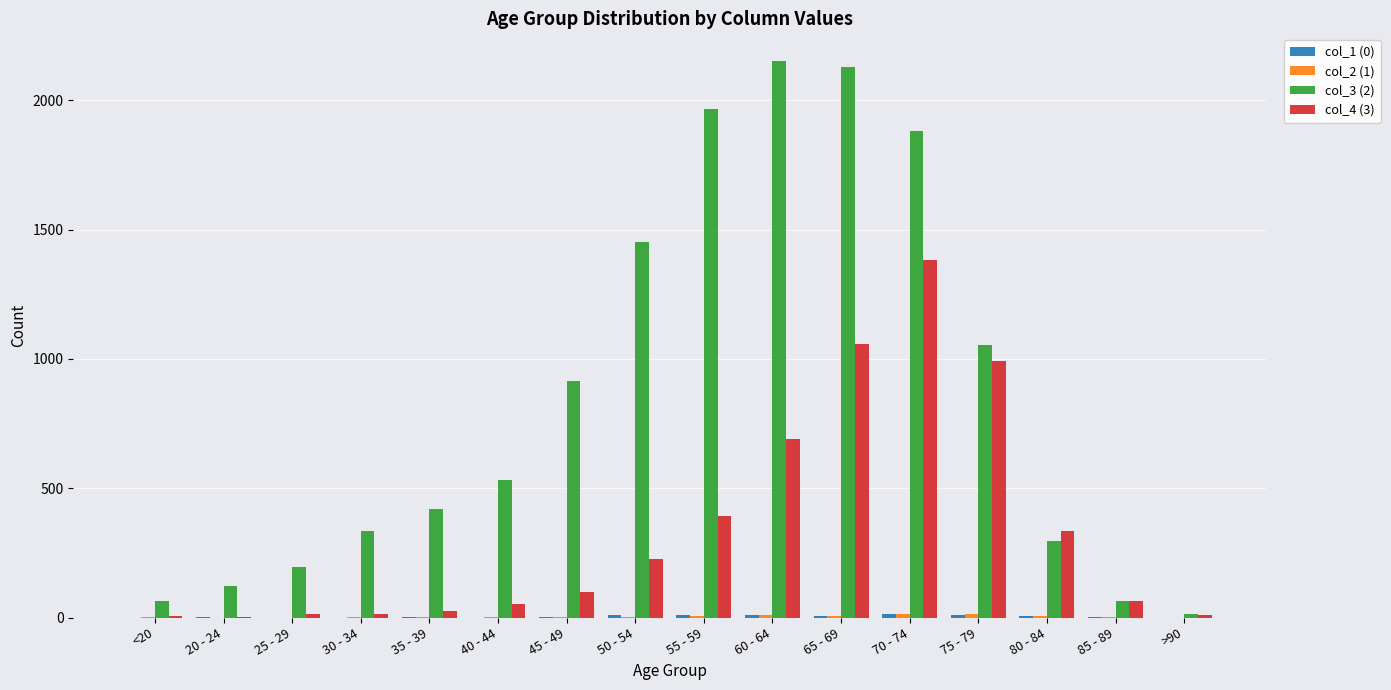

The col_4 (3) series shows 9 at >90. True or false?

True